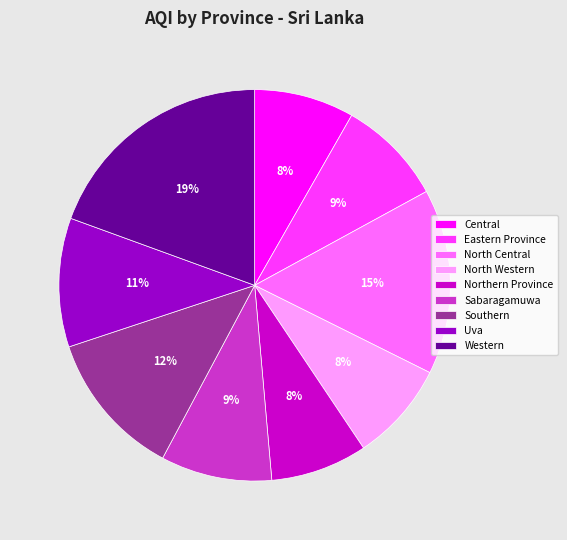

Combined, do Central and North Western account for over 50%?

No